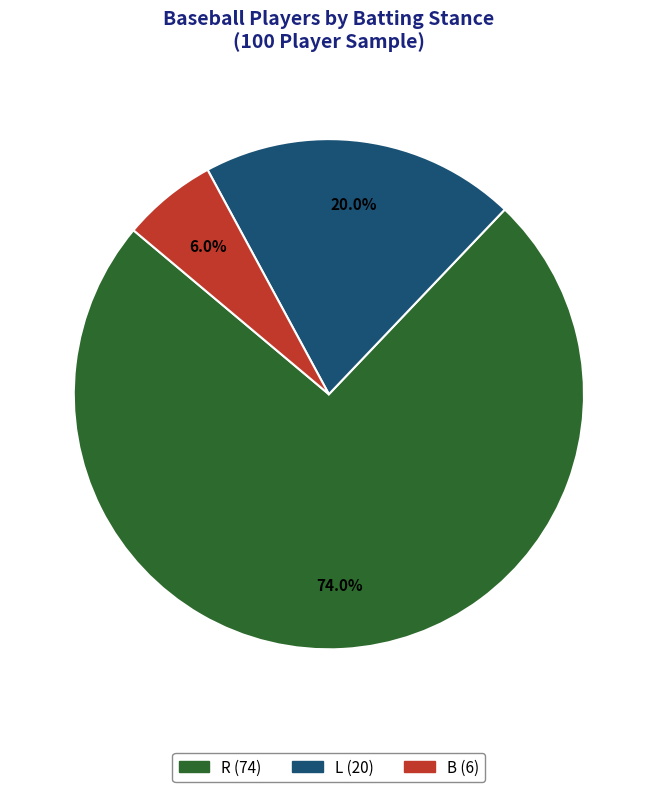

Combined, what portion of the pie is B and L?

26.0%